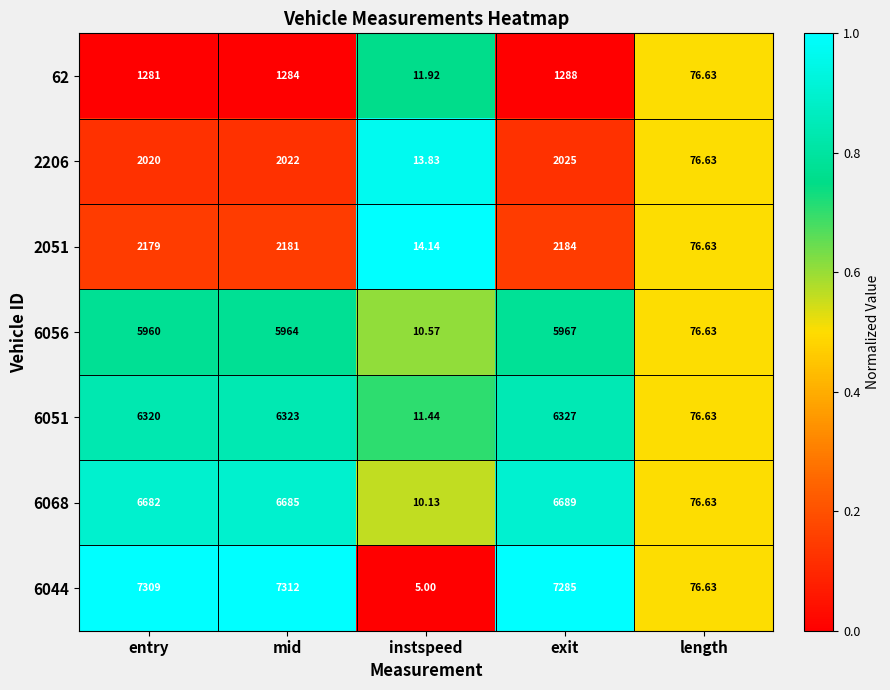

Which series has the largest total across all categories?

6044